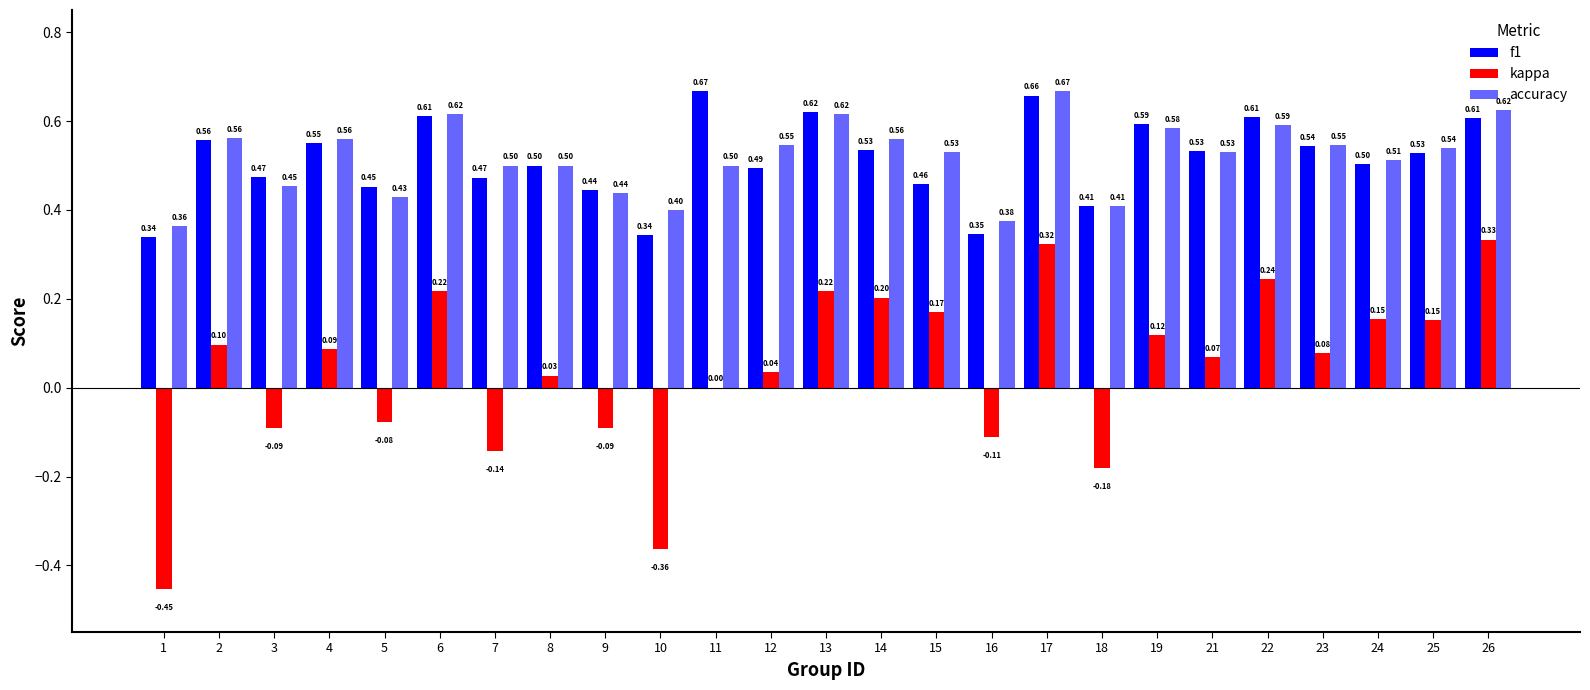

Where is kappa nearest to the value 0?

11